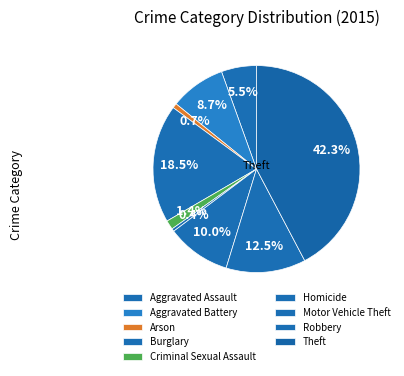

How many segments does this pie chart have?

9